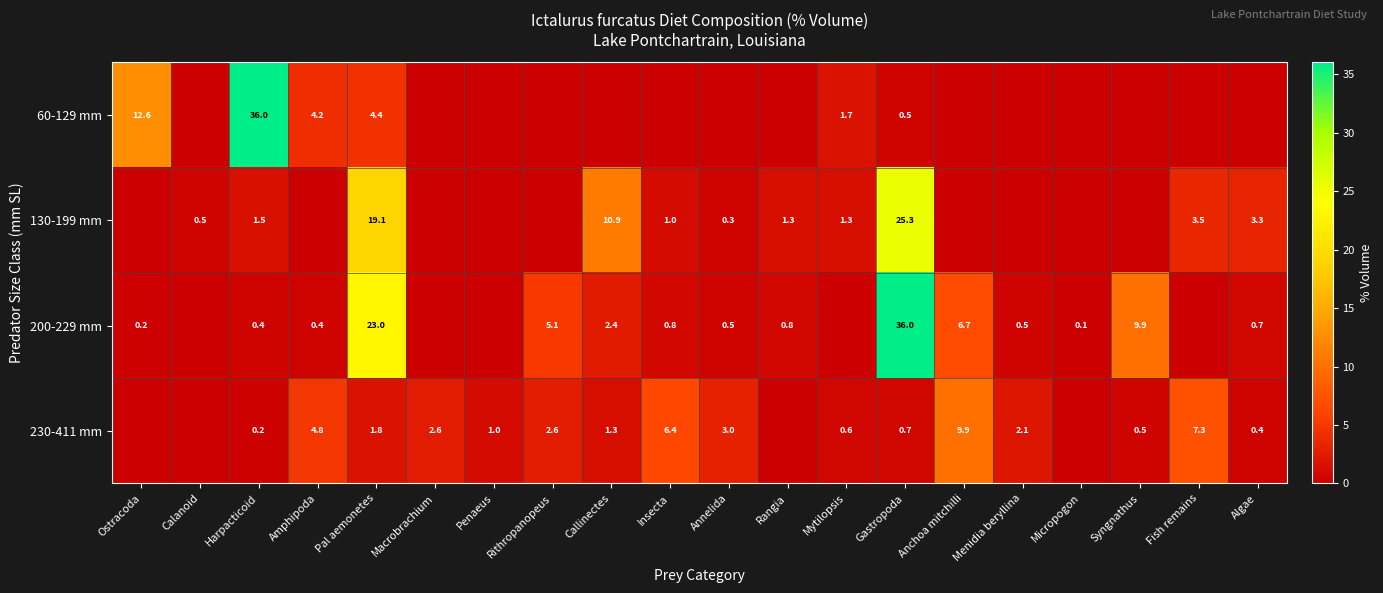

Is it true that 200-229 mm equals 8.8 at Pal aemonetes?

False